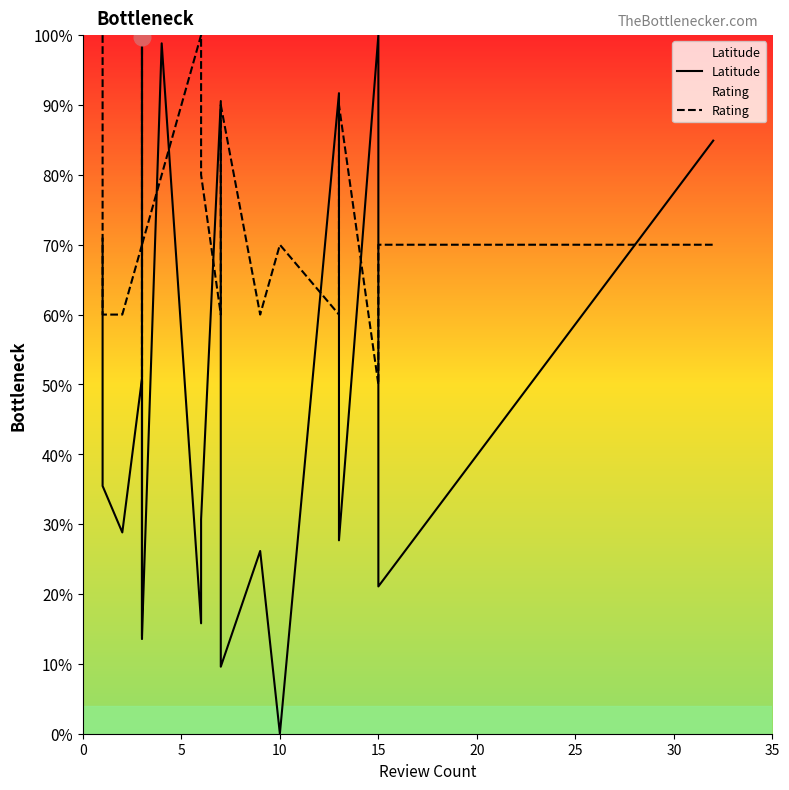

How many data points in Latitude are above 35?

10